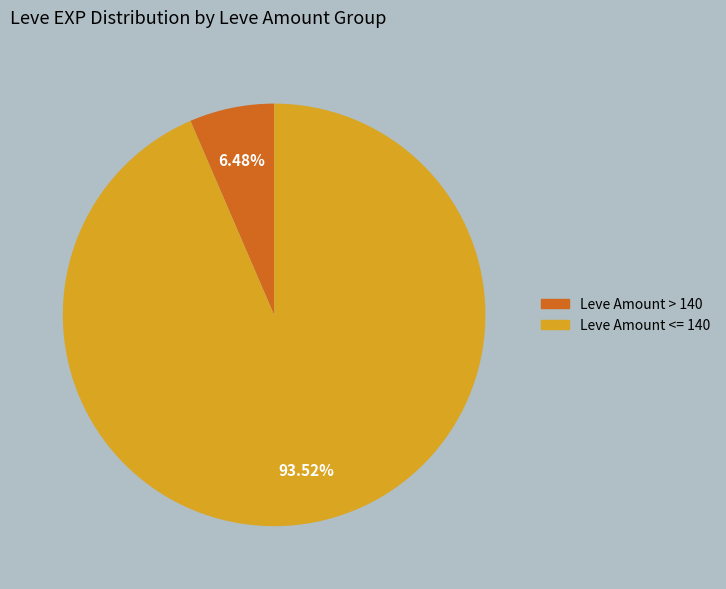

Does any single category account for the majority?

Yes